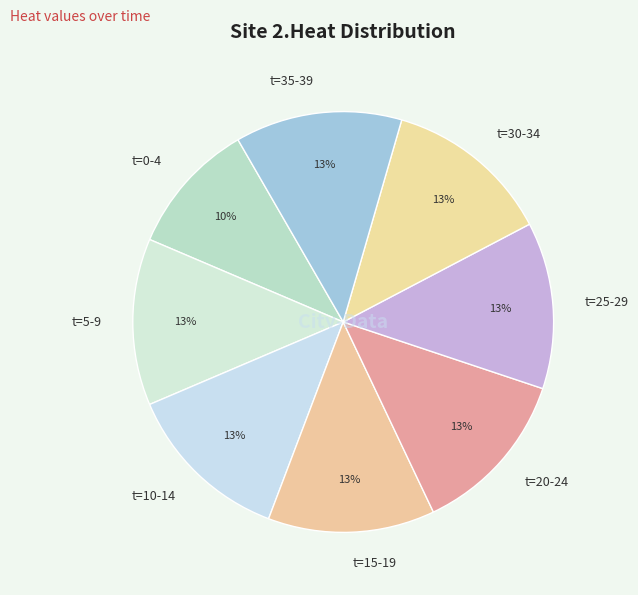

Combined, do t=15-19 and t=25-29 account for over 50%?

No